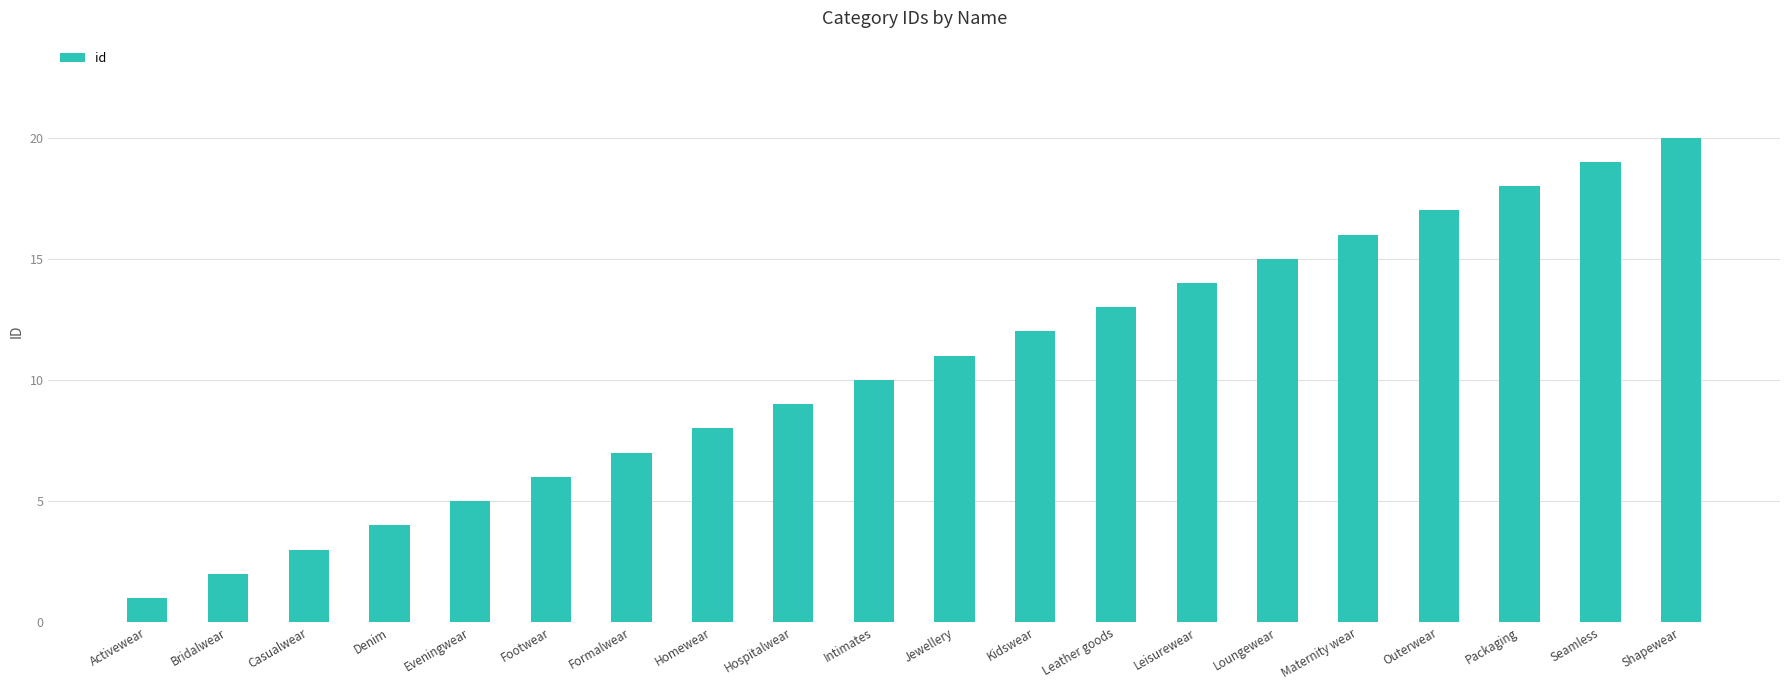

At which category does the chart reach its minimum across all series?

Activewear